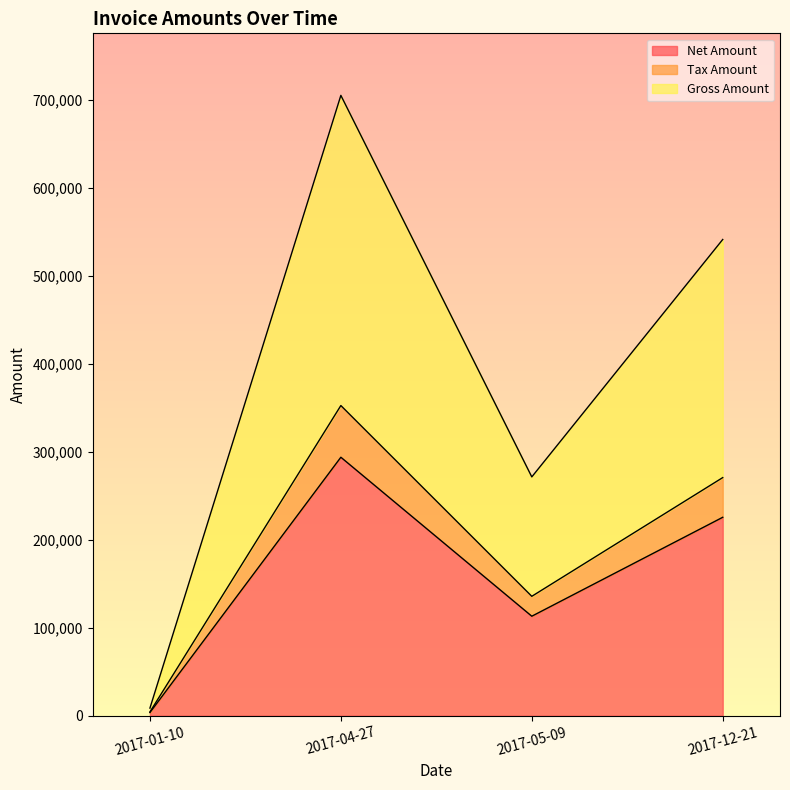

Between 2017-01-10 and 2017-05-09, which is larger?

2017-05-09